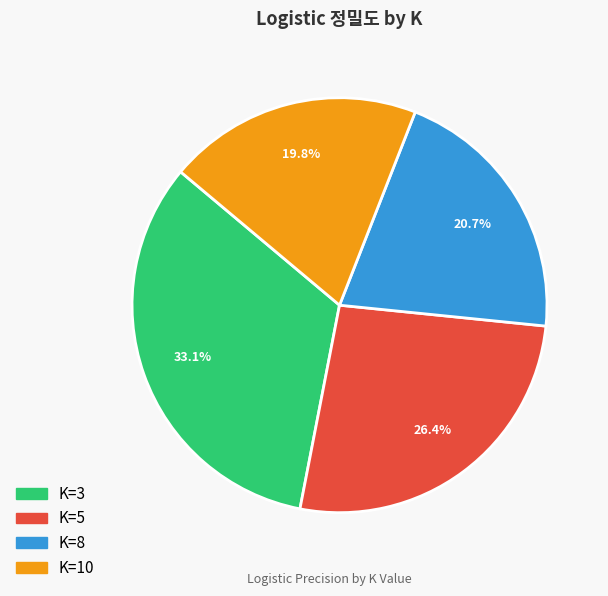

True or false: K=3 accounts for 33% of the total.

True